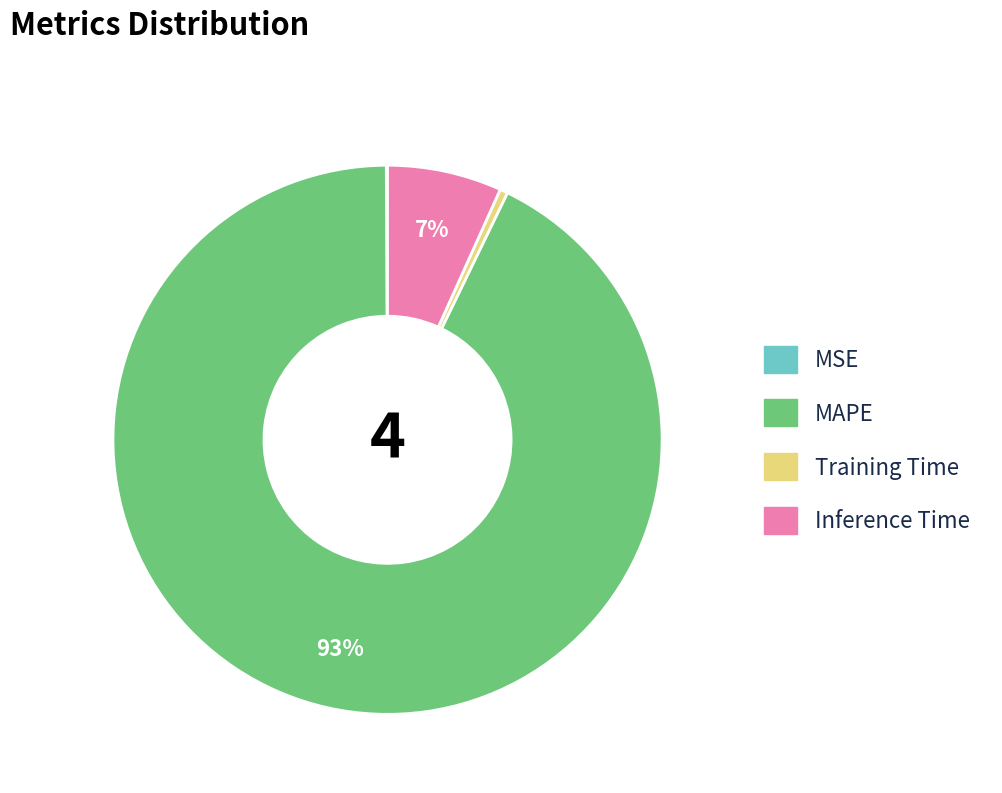

Which category has the biggest portion of the pie?

MAPE